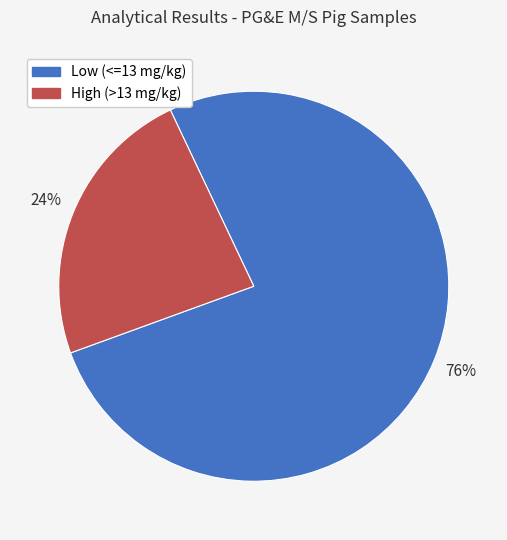

How many segments does this pie chart have?

2